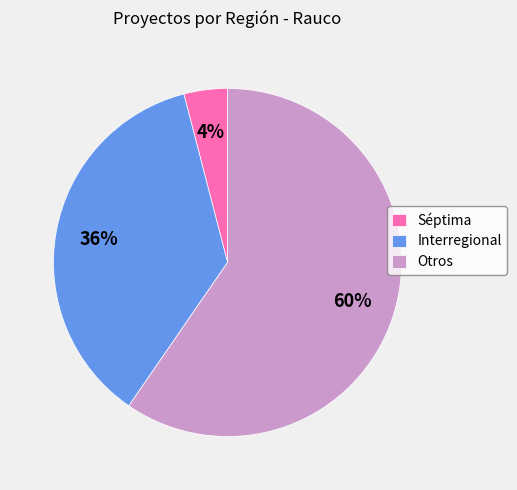

Is it true that Interregional is 19% of the pie?

False